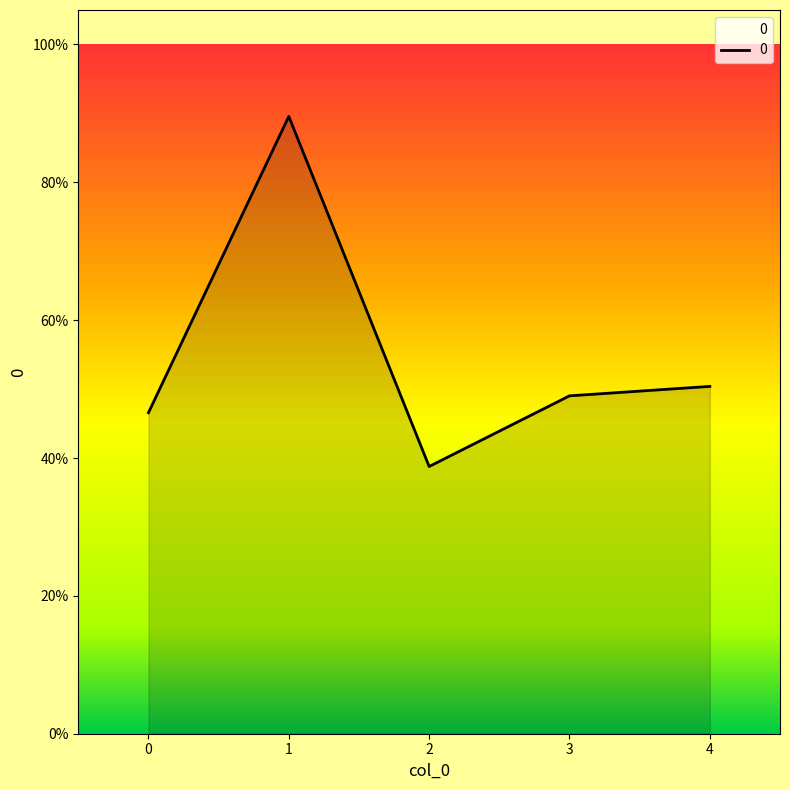

How many points are higher than both their immediate neighbors (excluding endpoints)?

1